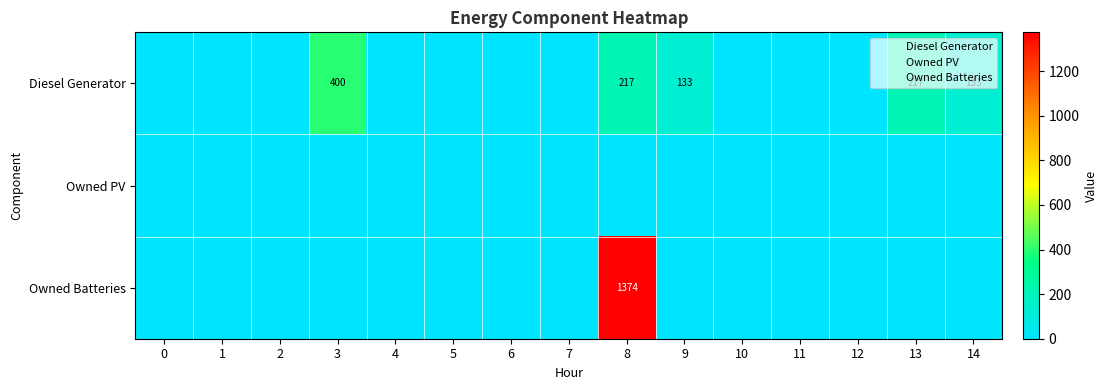

Is the value of Owned PV at 3 greater than the value of Diesel Generator at 6?

No